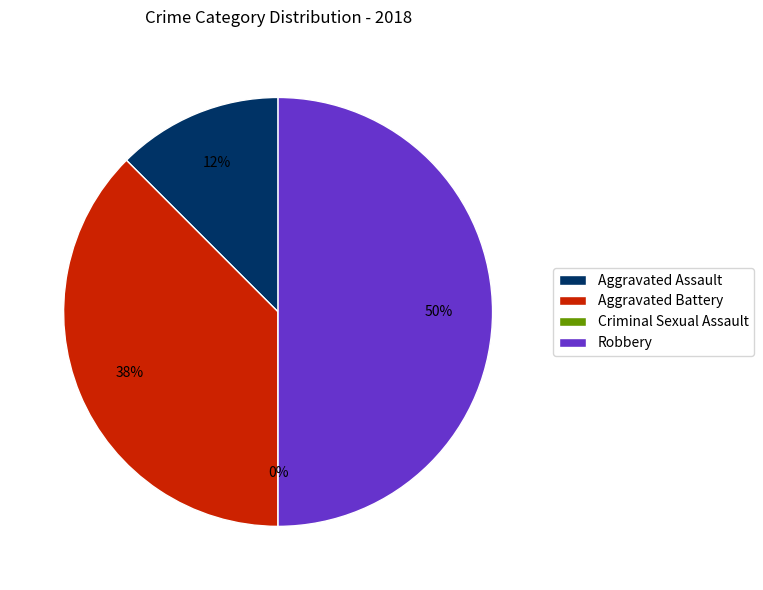

To the nearest percent, what is the average slice percentage?

25%